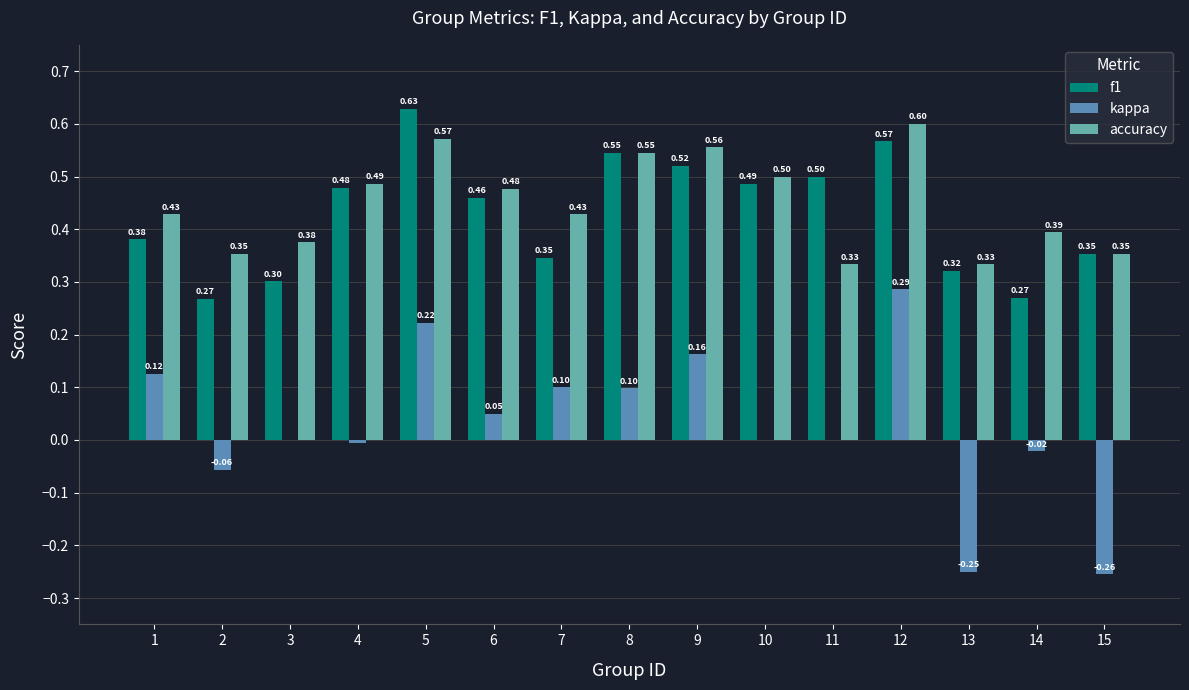

The accuracy series shows 0.6 at 9. True or false?

True